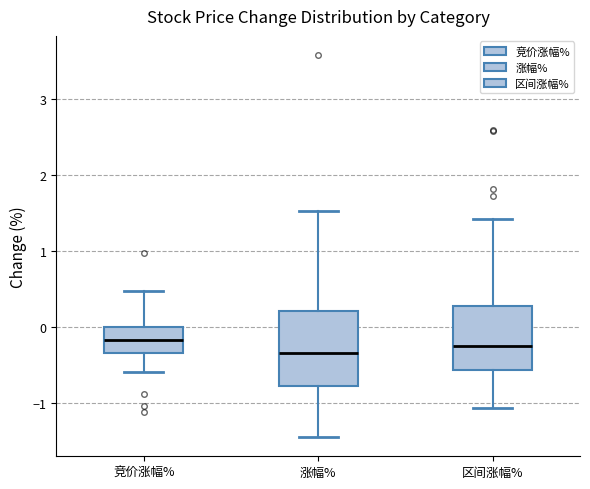

Reading left to right, transcribe this box plot: for each box, give where its median line is, the range the box spans, and where its two whiskers end, as read against the y-axis. The values are not printed on the chart, so give them approximately, as read against the axis.

竞价涨幅%: median -0.2, box -0.3 to 0.0, whiskers -0.6 to 0.5
涨幅%: median -0.3, box -0.8 to 0.2, whiskers -1.4 to 1.5
区间涨幅%: median -0.2, box -0.6 to 0.3, whiskers -1.1 to 1.4